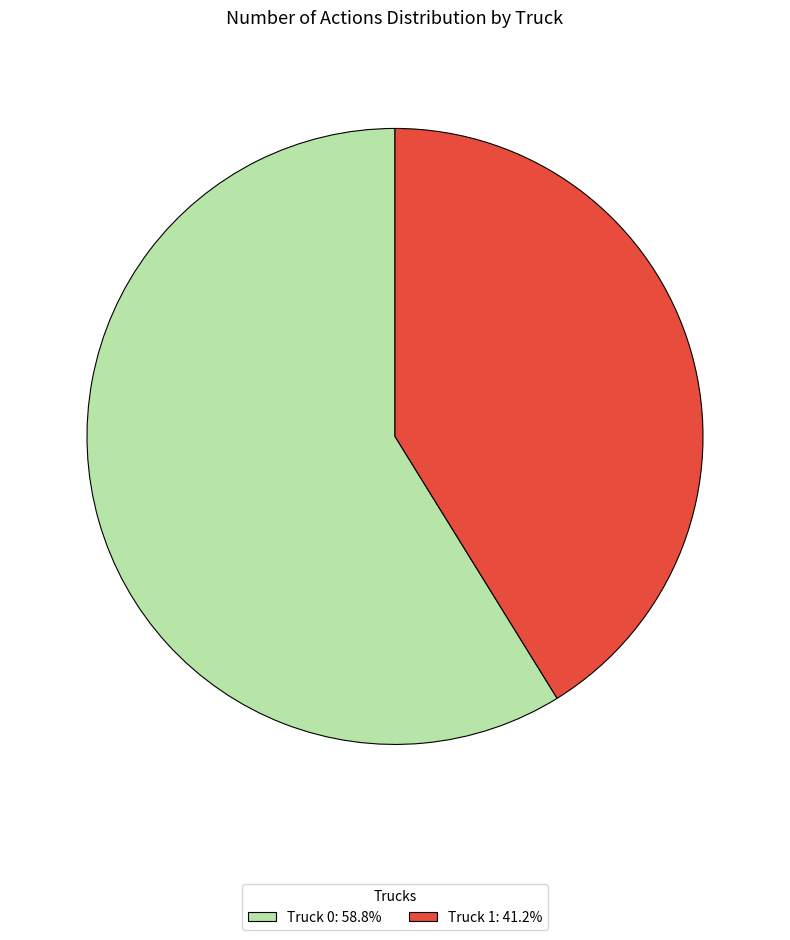

What is the largest slice in the pie chart?

Truck 0